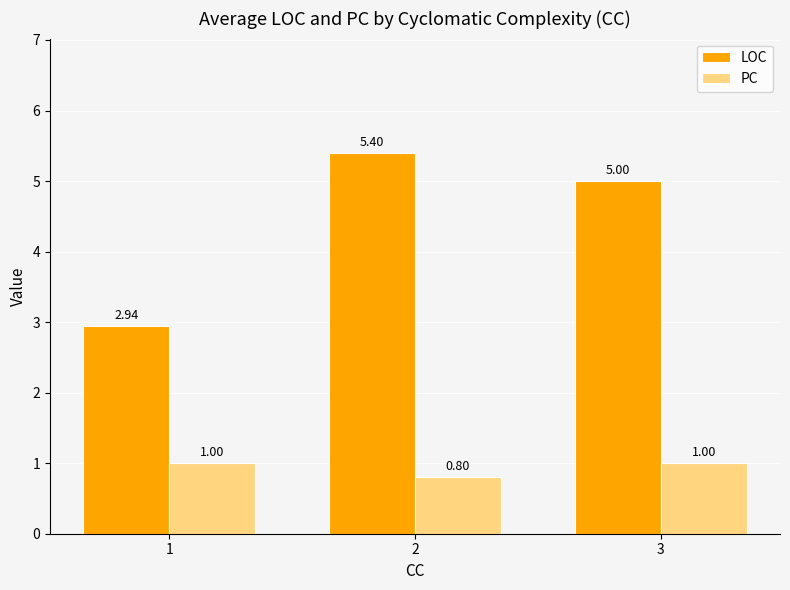

Which category has the highest value across all series?

2